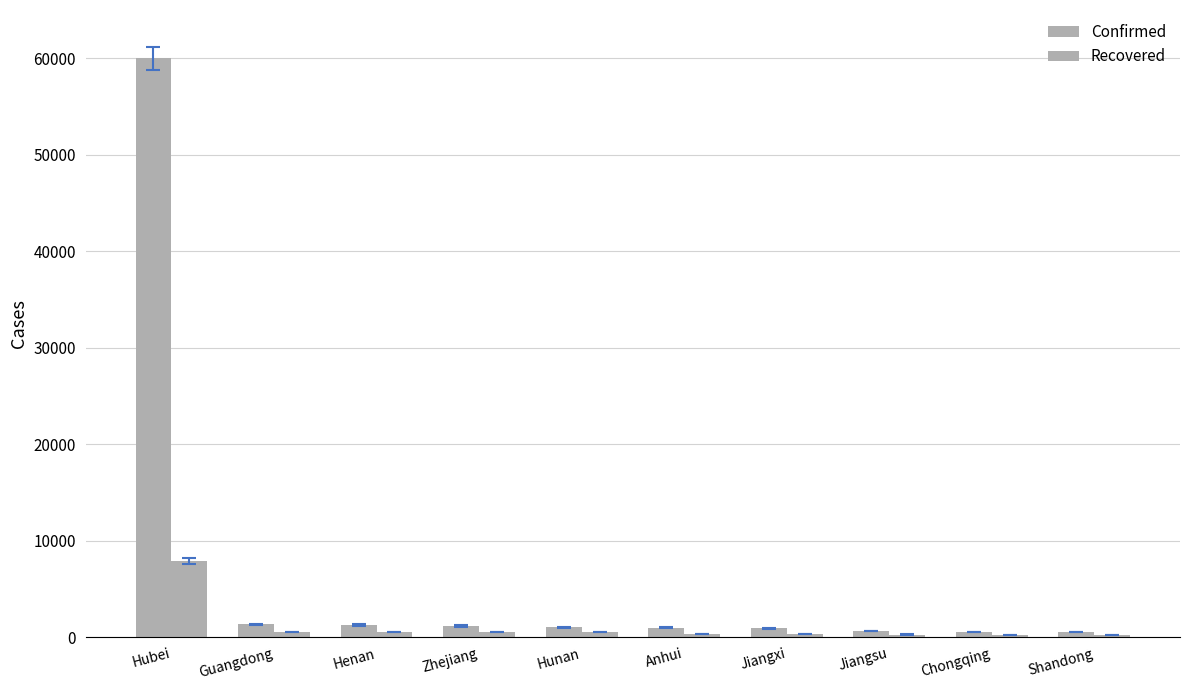

How many values in the Recovered series are below 513?

5